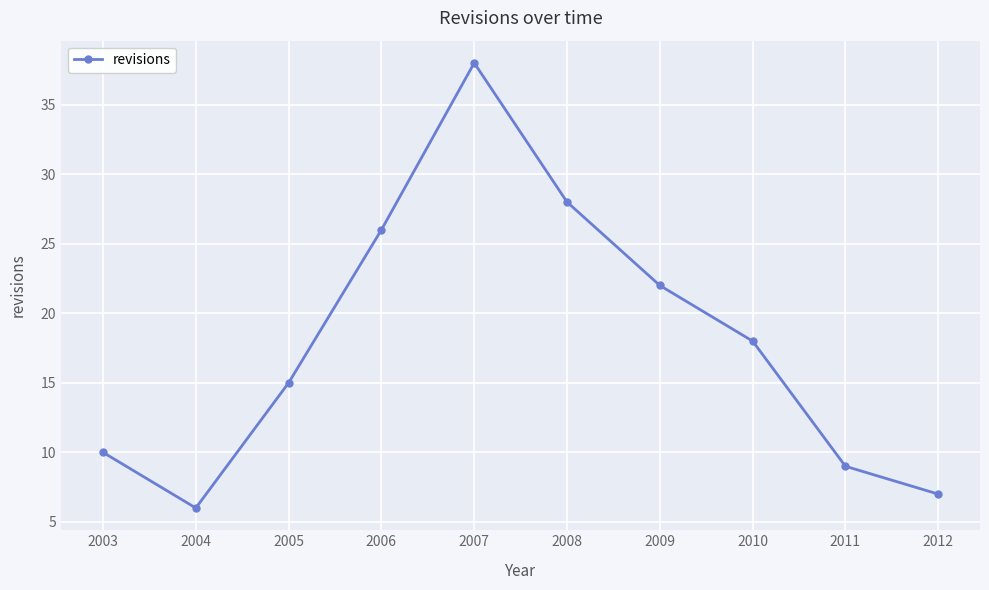

What is the maximum value shown in the chart?

38